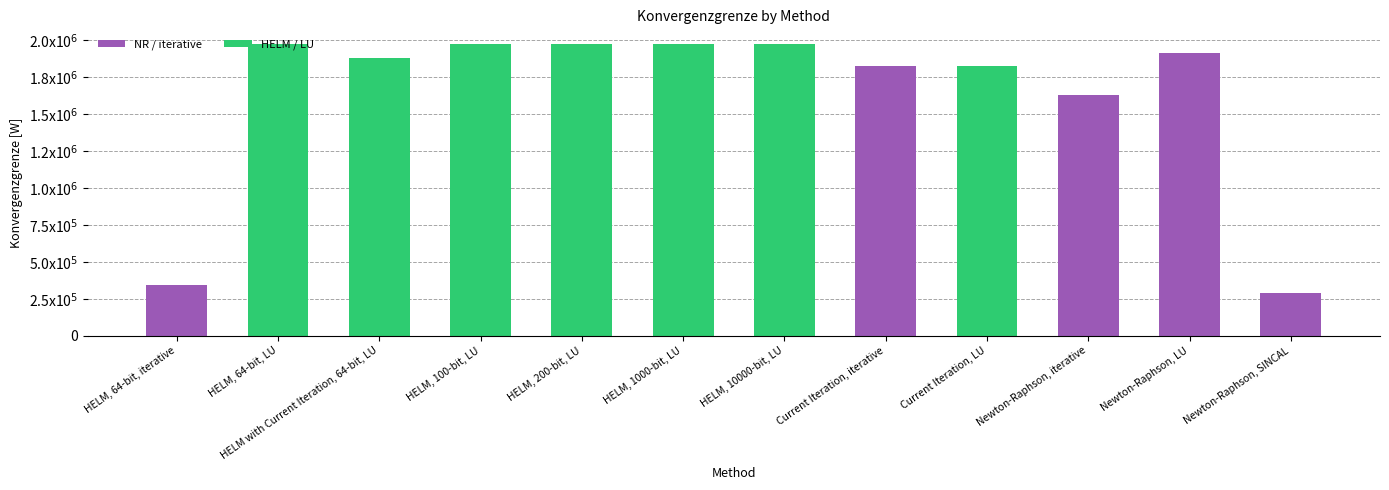

True or false: the data shows 560461.0 at Newton-Raphson, iterative.

False